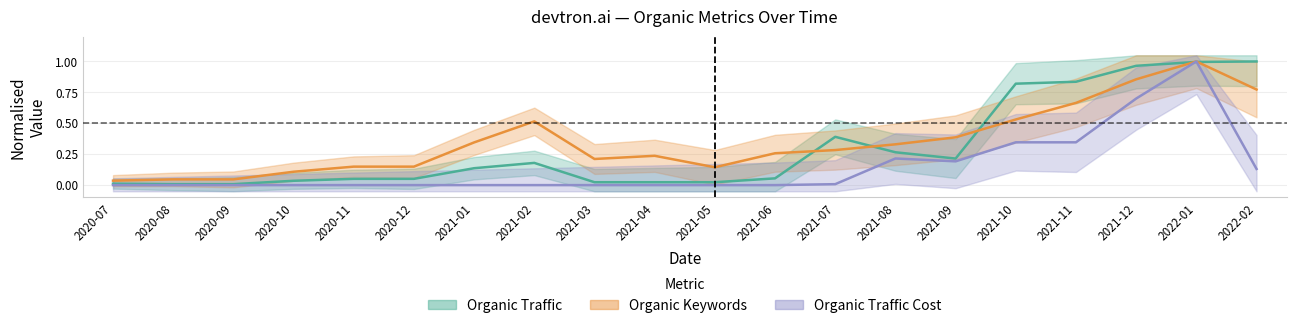

At which category does Organic Traffic reach its first local valley?

2021-09